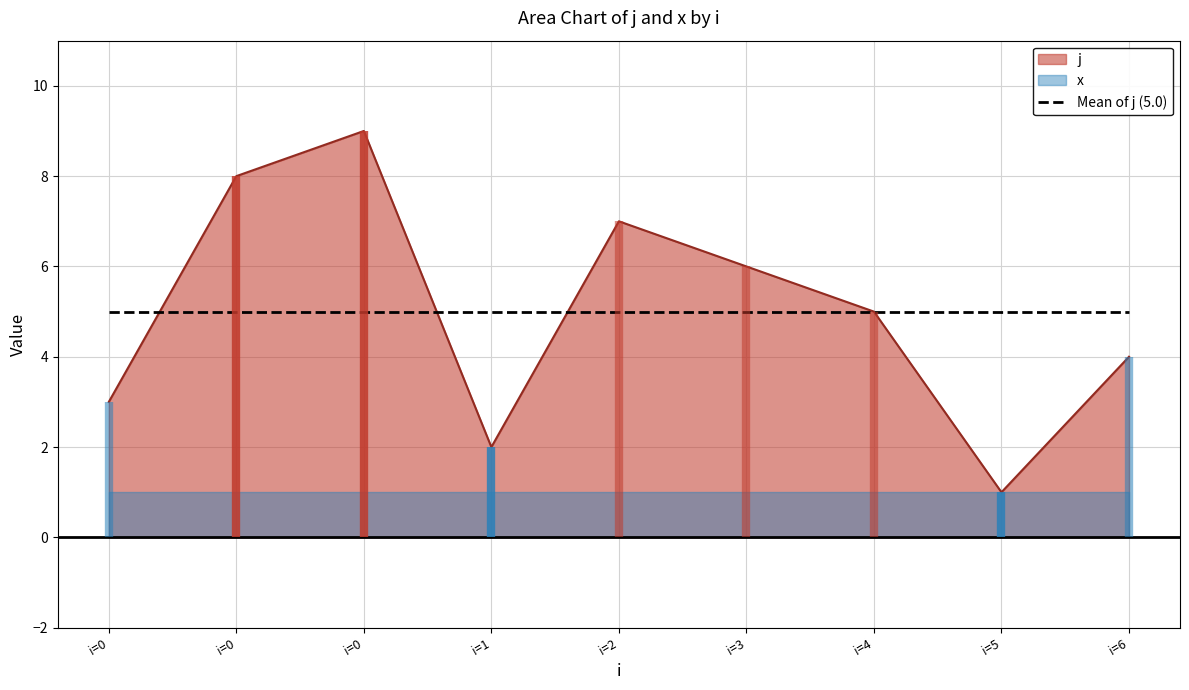

At which label is the value closest to 5?

4